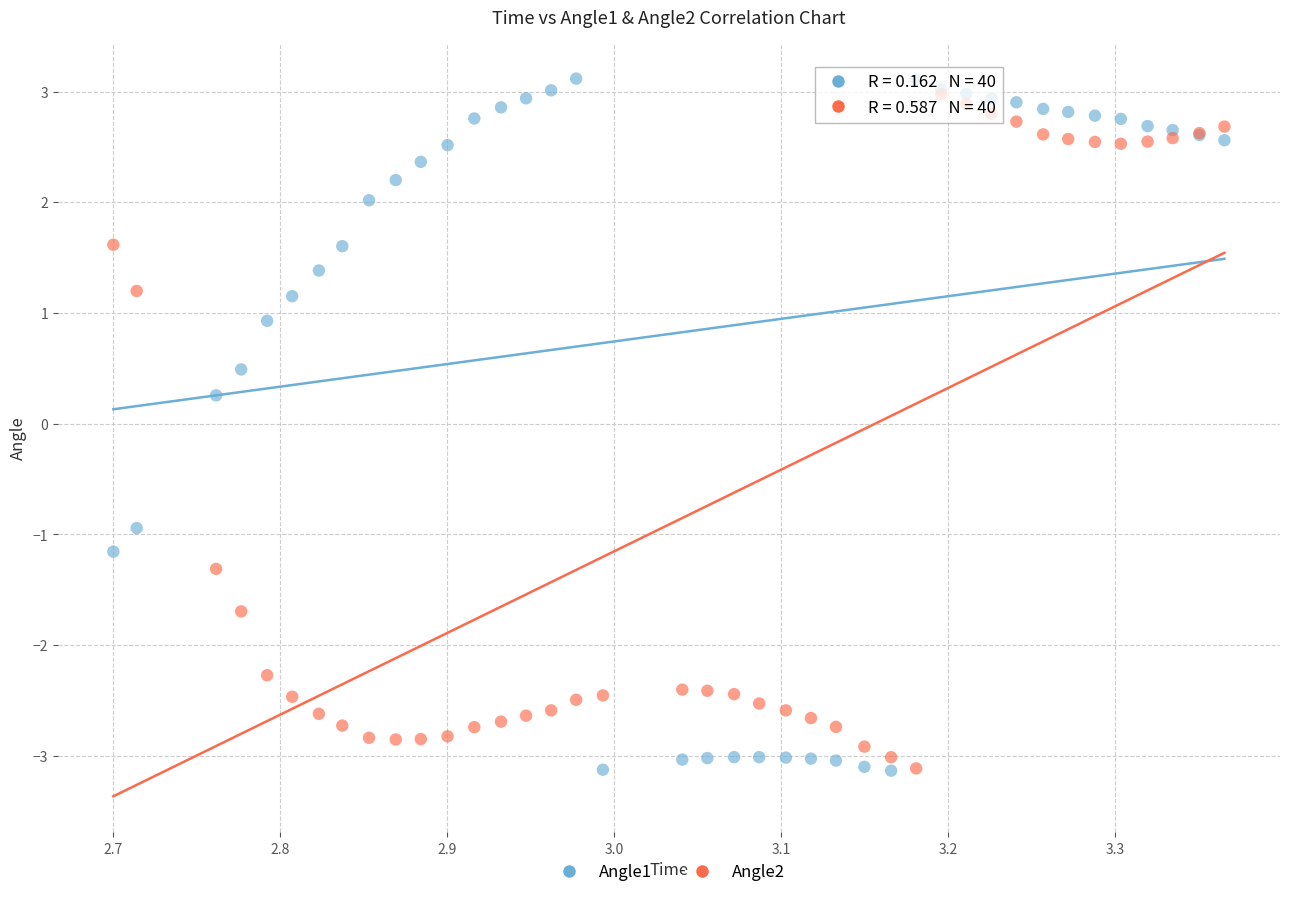

In the Angle1 series, what Y value is closest to 0?

0.3